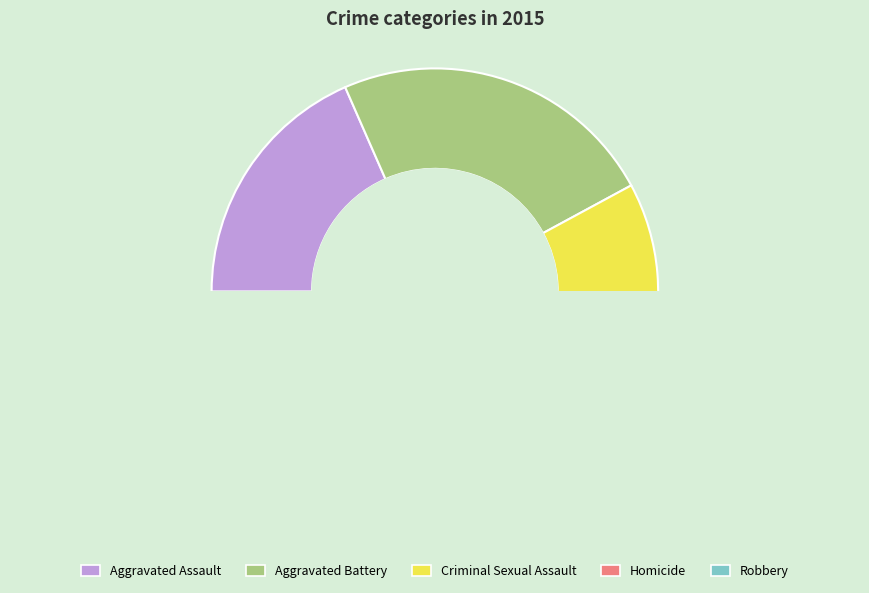

Combined, do Homicide and Robbery account for over 50%?

No